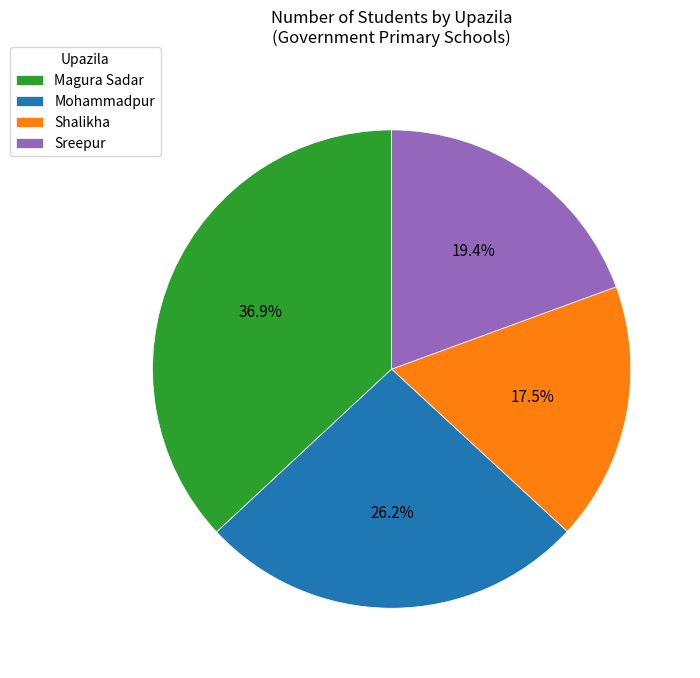

To the nearest percent, what is the difference between the largest and smallest slice percentages?

19%